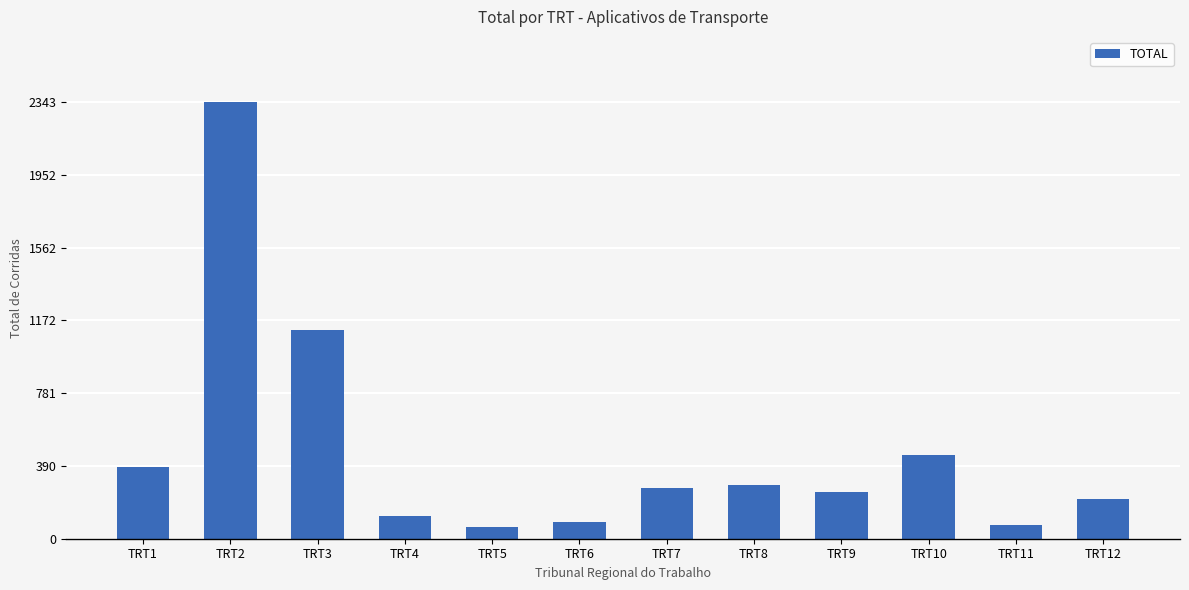

What is the difference between the values at TRT1 and TRT4?

263